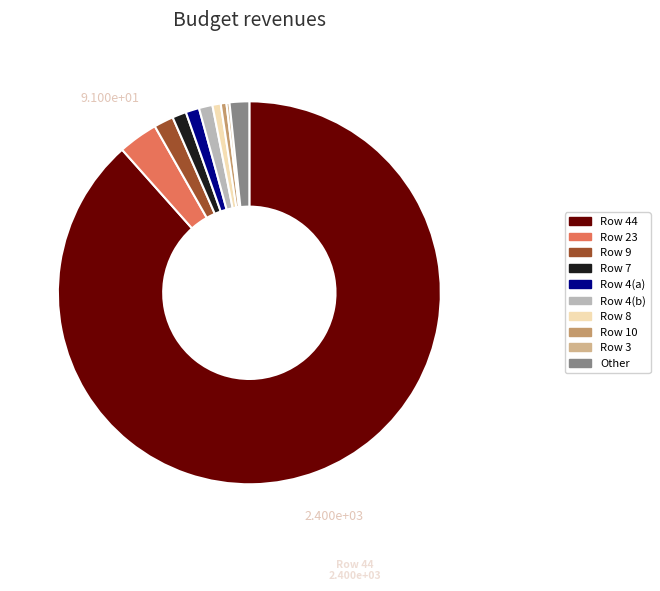

Is there a majority slice in this chart?

Yes